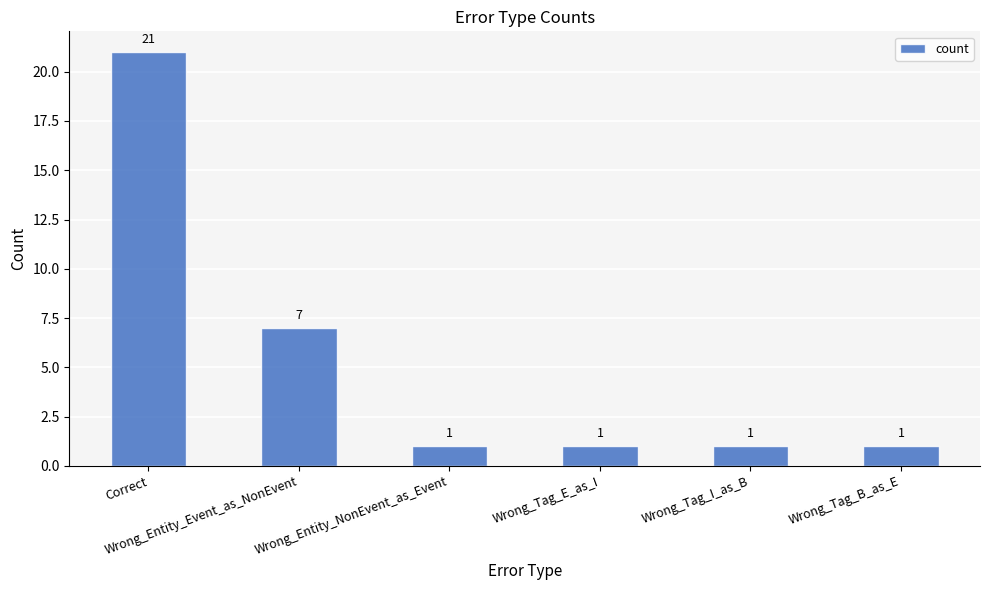

Which label corresponds to the largest value in the chart?

Correct